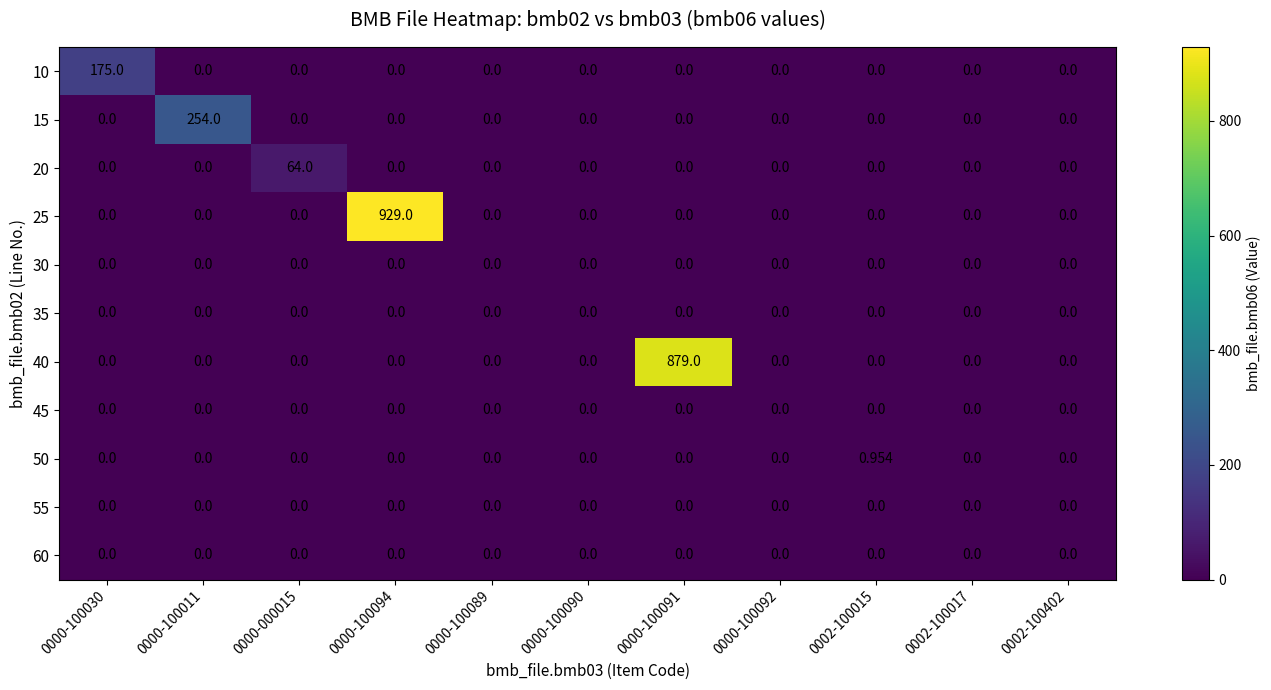

How many series are shown in this chart?

11